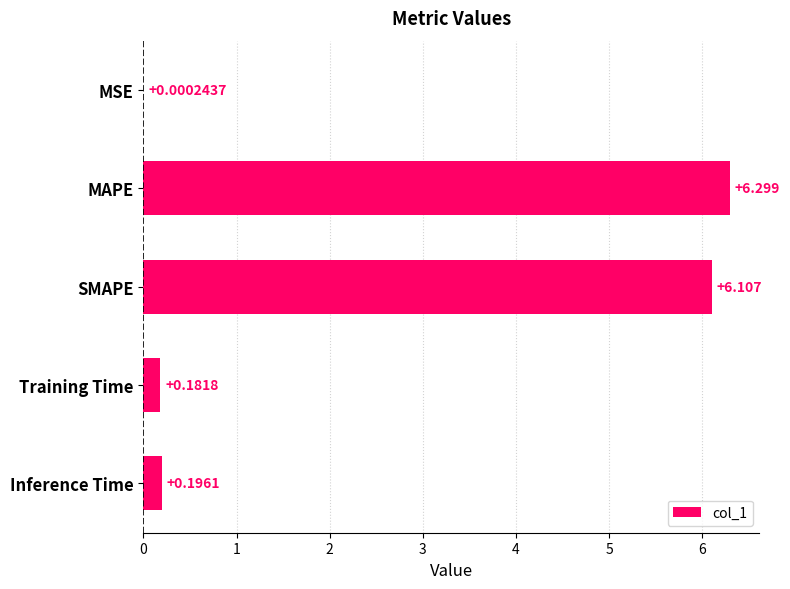

Where is the data nearest to the value 3?

Inference Time